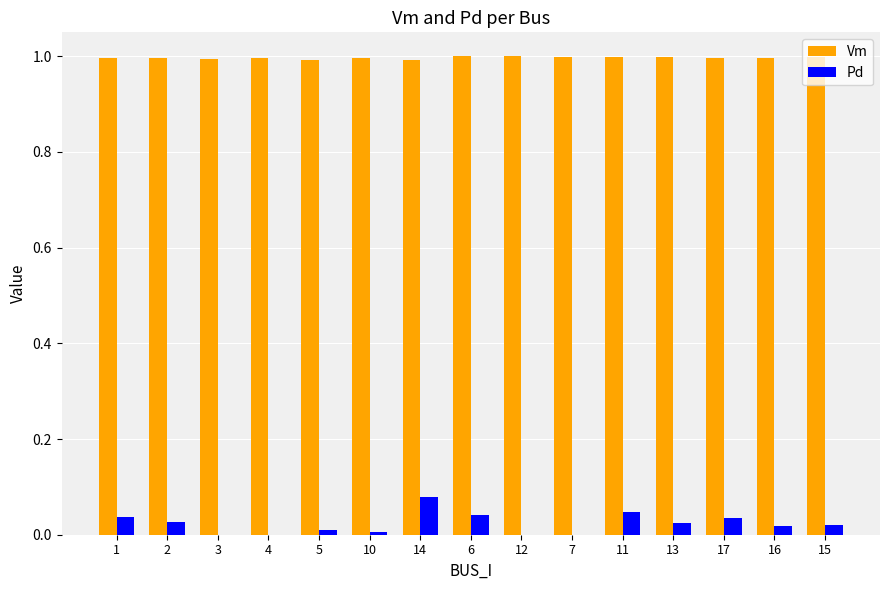

The Pd series shows 0.0 at 1. True or false?

True